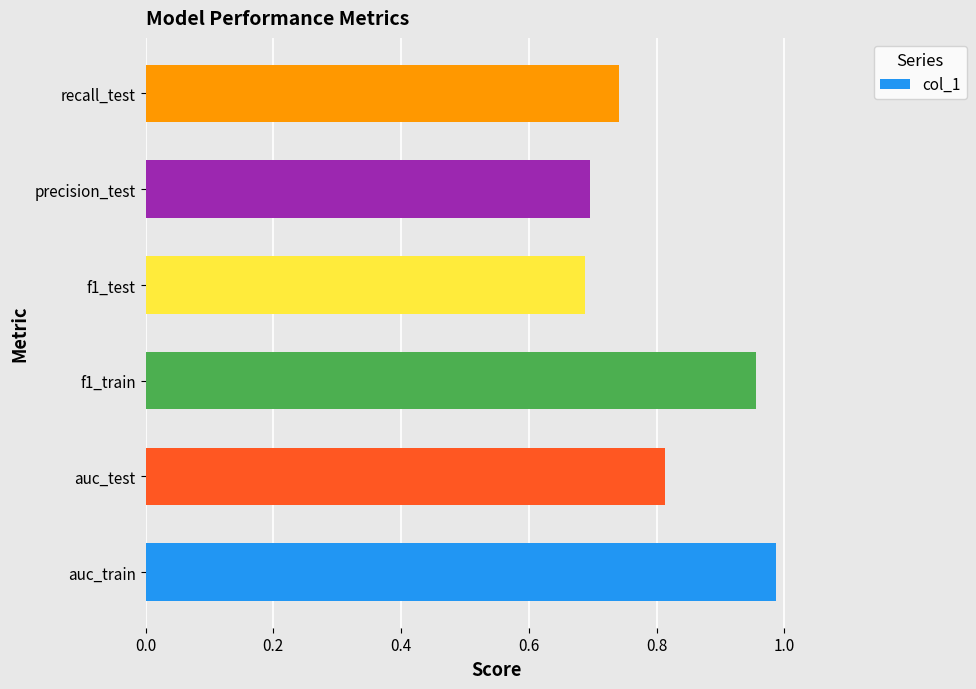

What is the sum of the values at auc_train and f1_test?

1.7